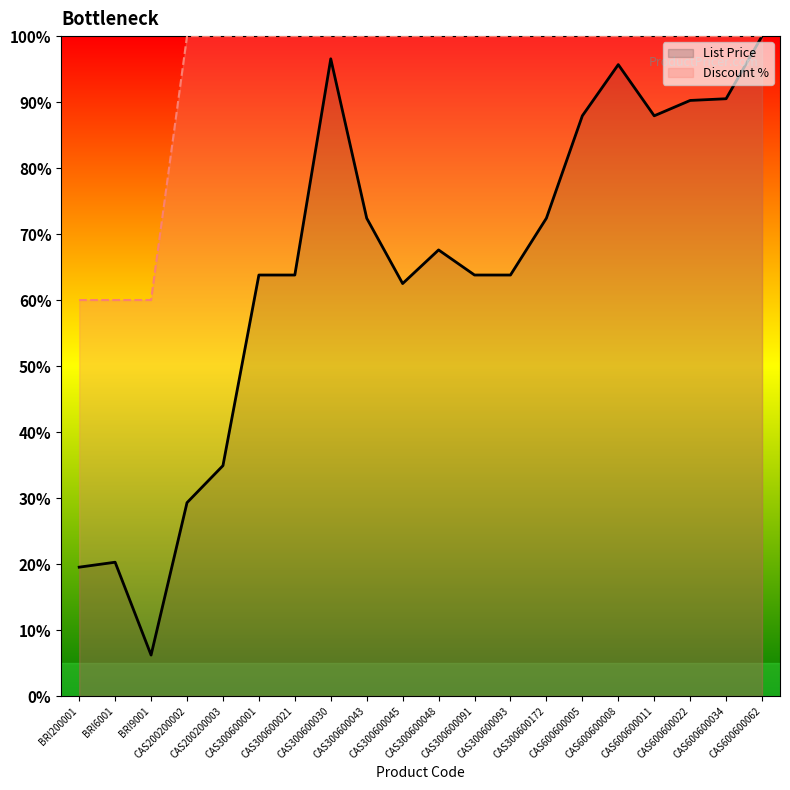

Reading left to right, list all the values displayed in this chart.

List Price: 19.5	20.3	6.2	29.3	34.9	63.8	63.8	96.6	72.4	62.5	67.6	63.8	63.8	72.4	87.9	95.7	87.9	90.3	90.5	100.0
Discount %: 60.0	60.0	60.0	100.0	100.0	100.0	100.0	100.0	100.0	100.0	100.0	100.0	100.0	100.0	100.0	100.0	100.0	100.0	100.0	100.0